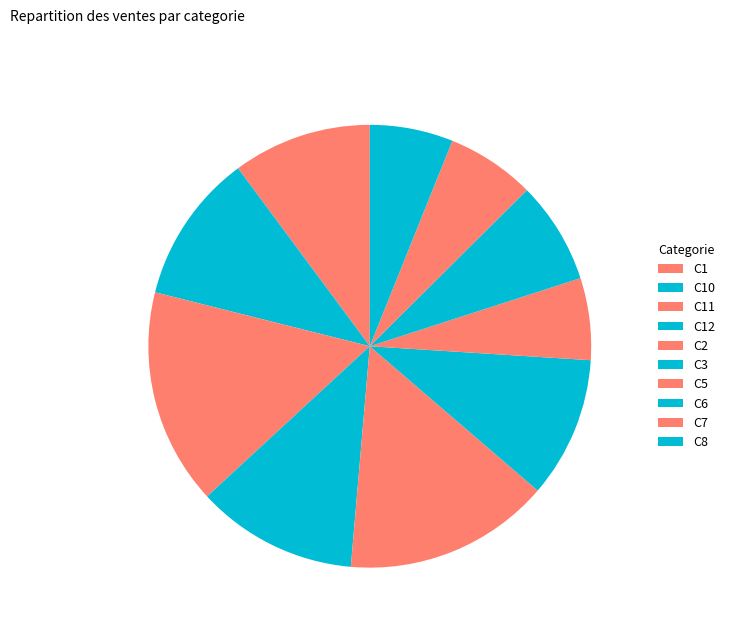

To the nearest percent, what is the average slice percentage?

10%